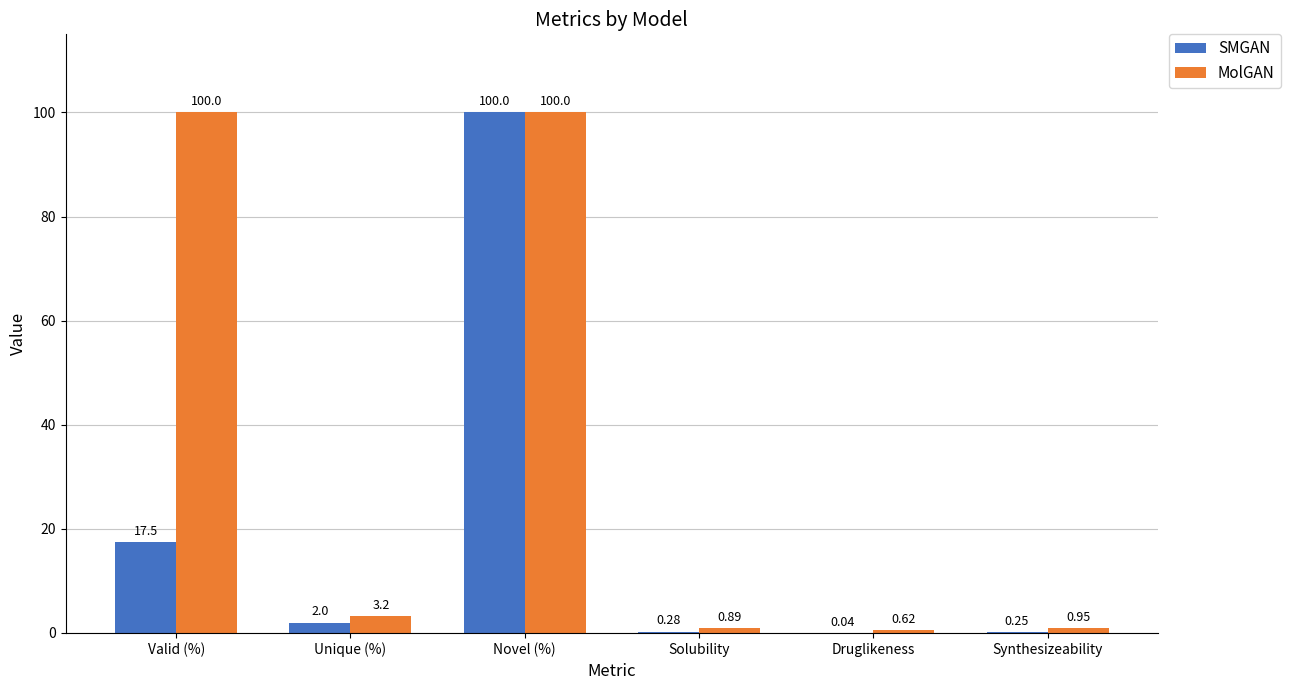

Where does the MolGAN series first go above 3?

Valid (%)